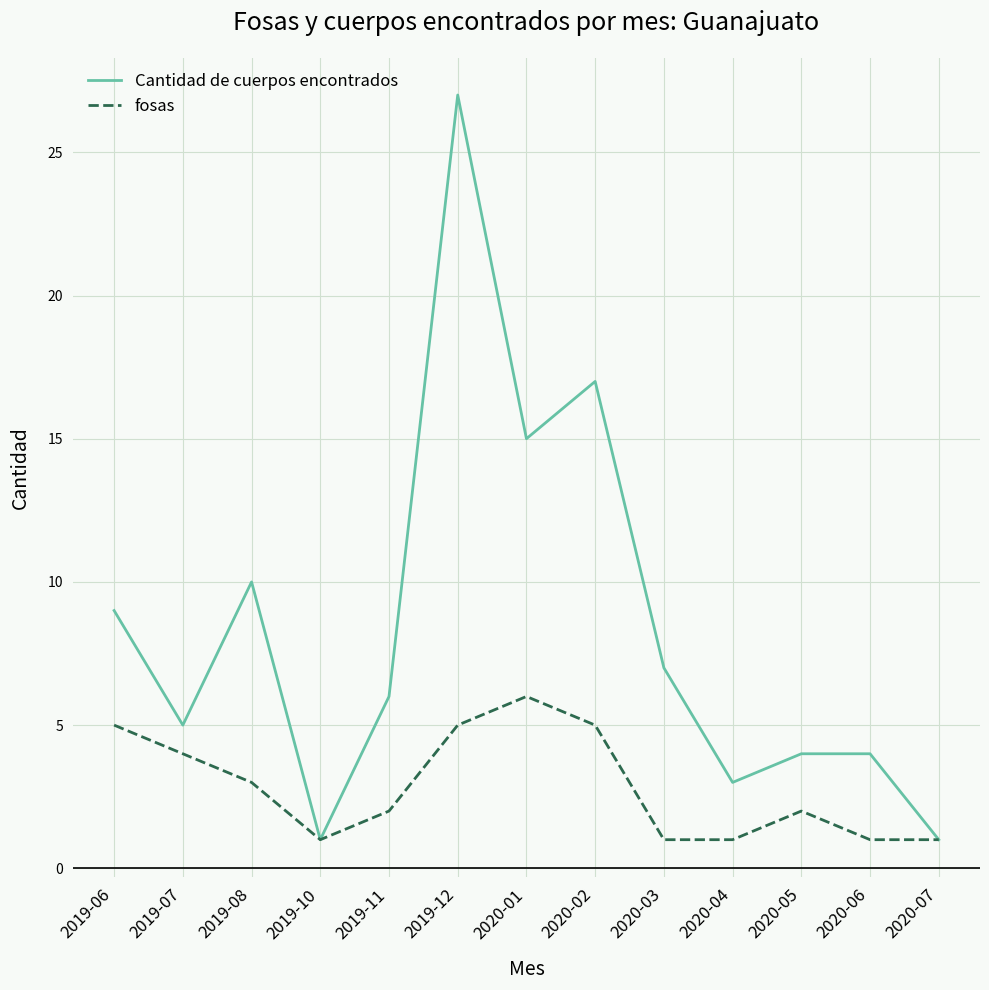

What is the difference between the highest and lowest values at 2020-06?

3